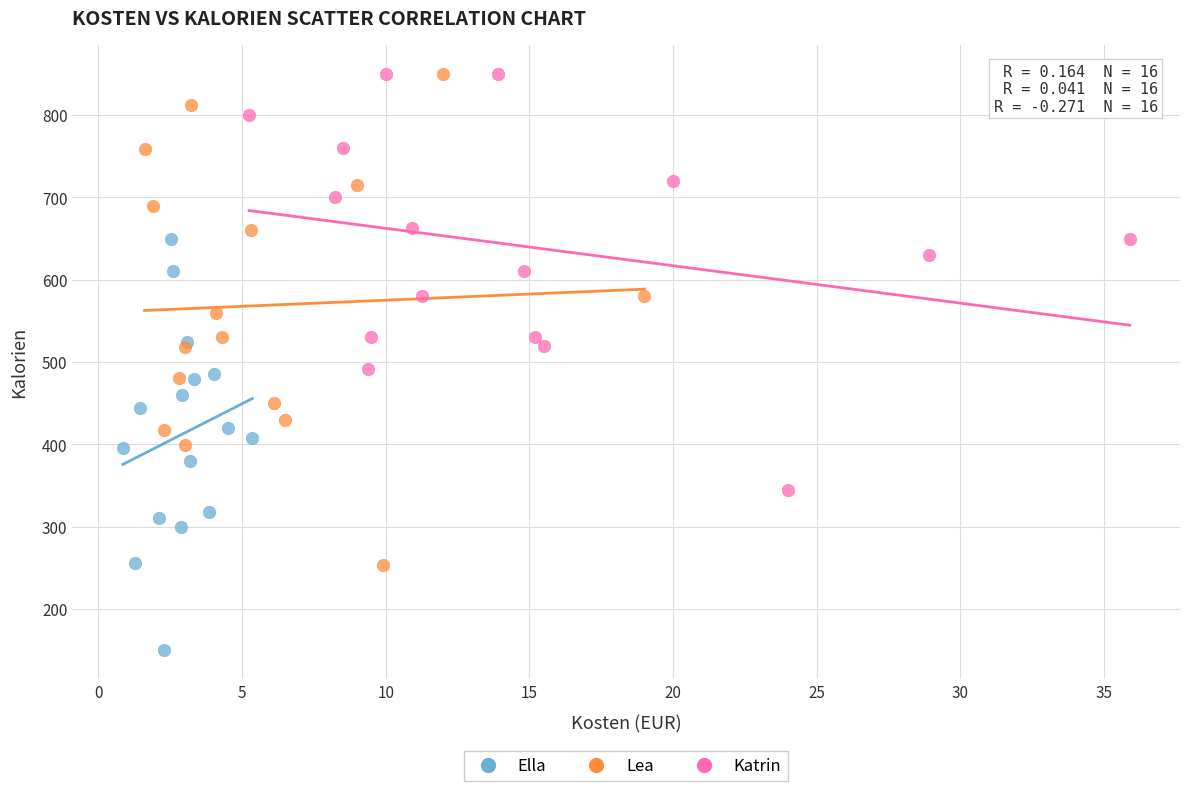

What are all the series names shown in the legend?

Ella, Lea, Katrin